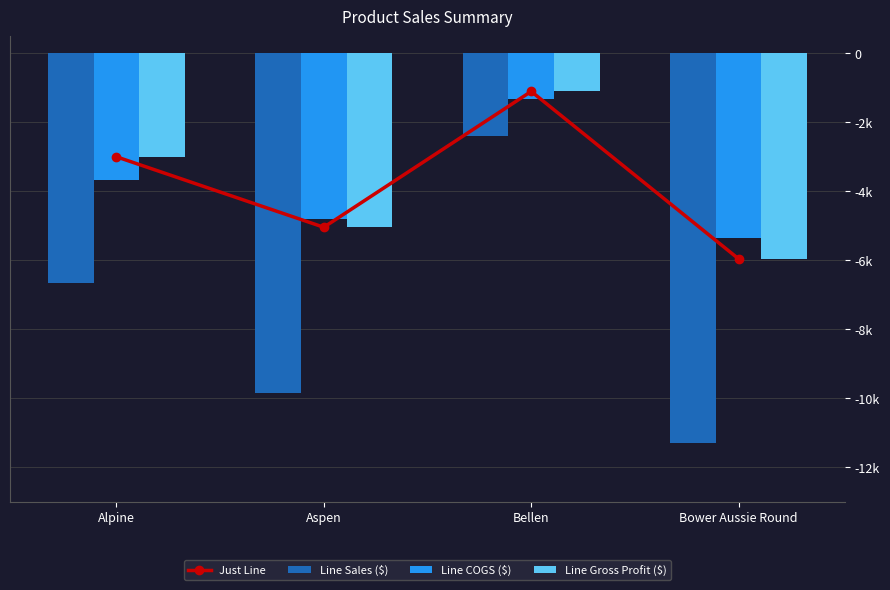

What is the smallest value displayed?

-11298.6